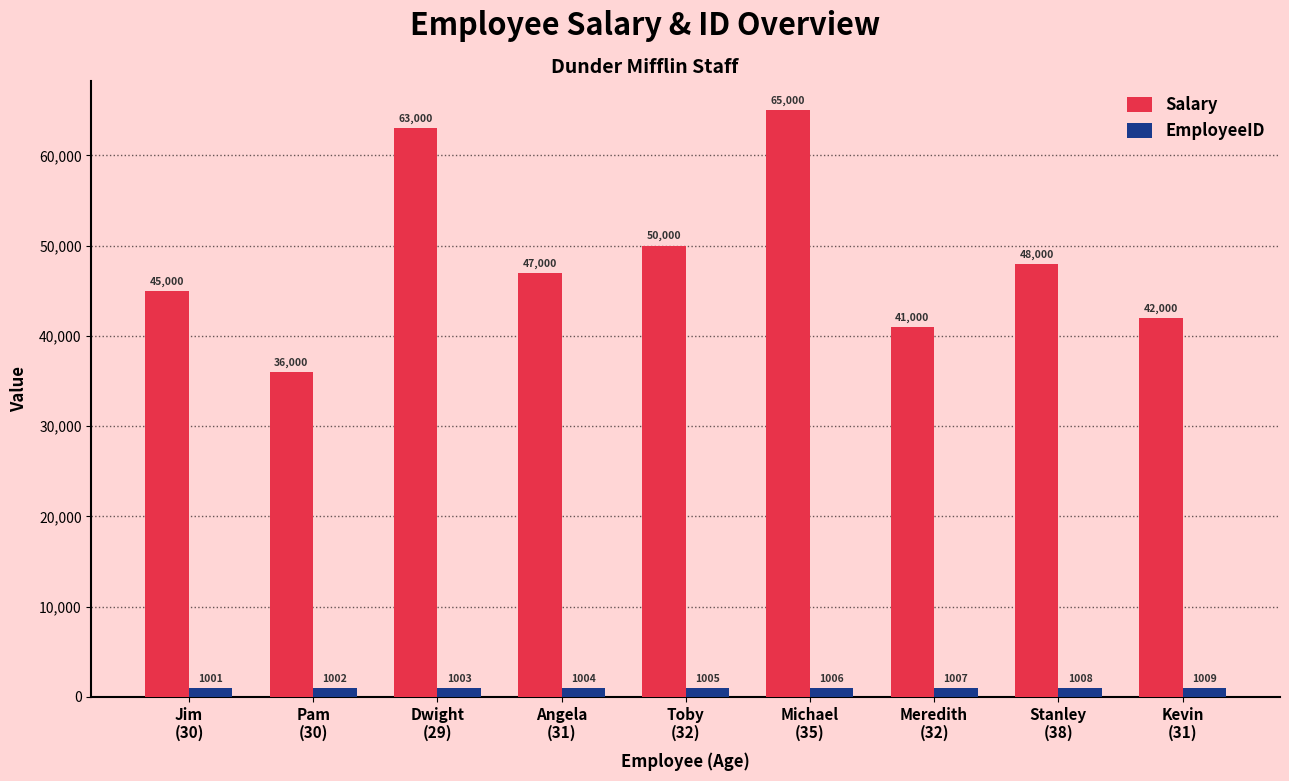

List the labels in order of Salary value, smallest first.

Pam
(30), Meredith
(32), Kevin
(31), Jim
(30), Angela
(31), Stanley
(38), Toby
(32), Dwight
(29), Michael
(35)